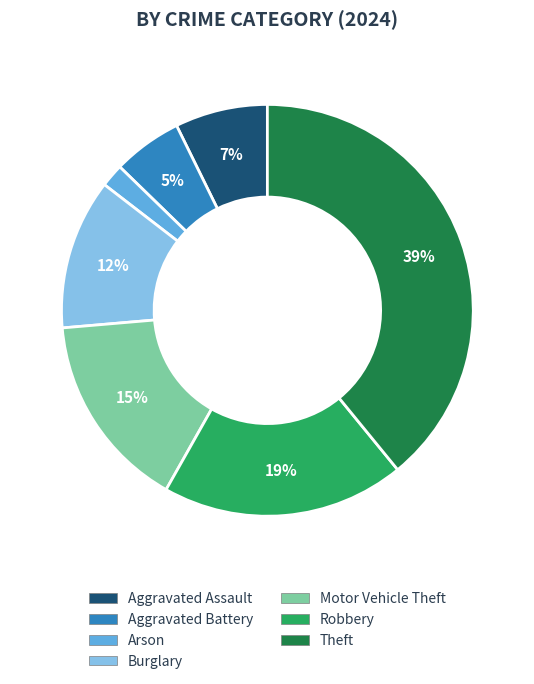

To the nearest percent, what is the average slice percentage?

14%